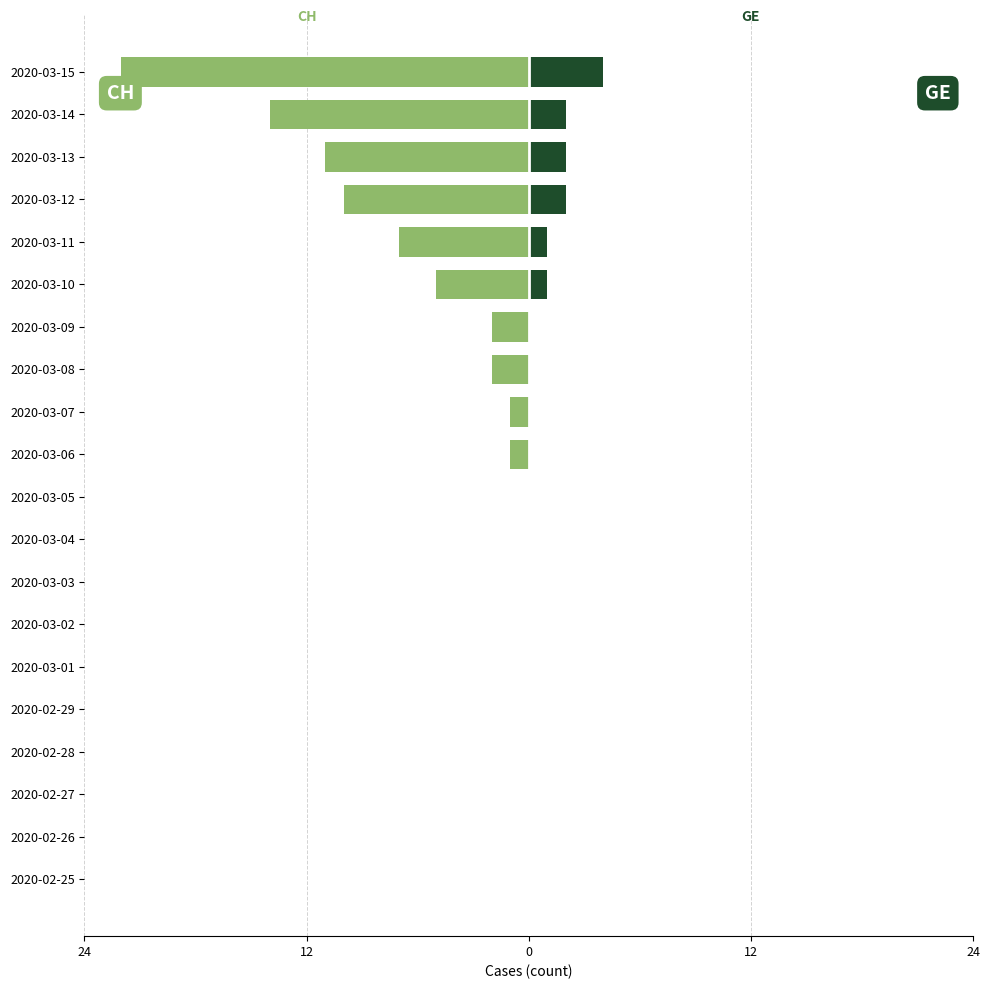

What is the difference between the second highest and second lowest values in the GE (right) series?

2